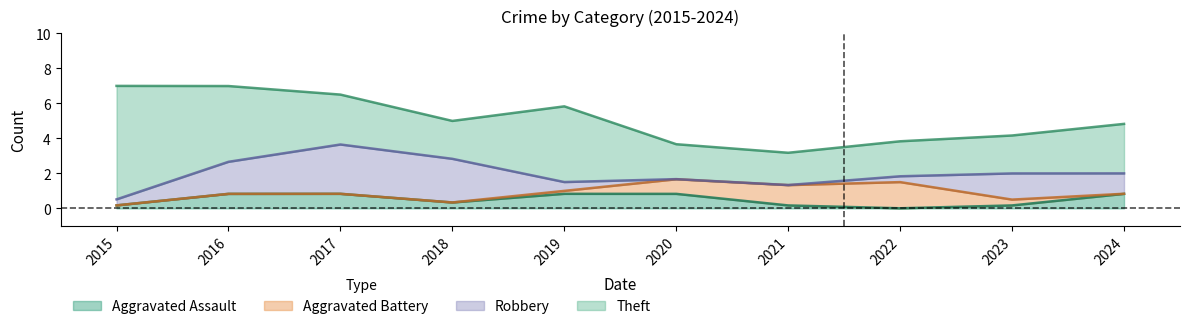

Which category has the lowest value in the Aggravated Battery series?

2015